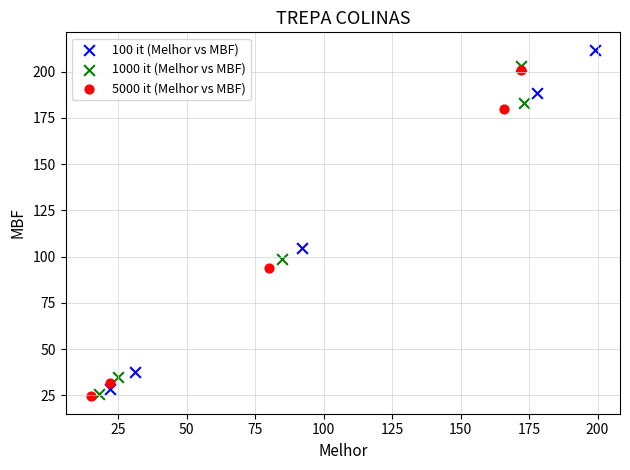

Which series has the widest spread of Y values?

100 it (Melhor vs MBF)